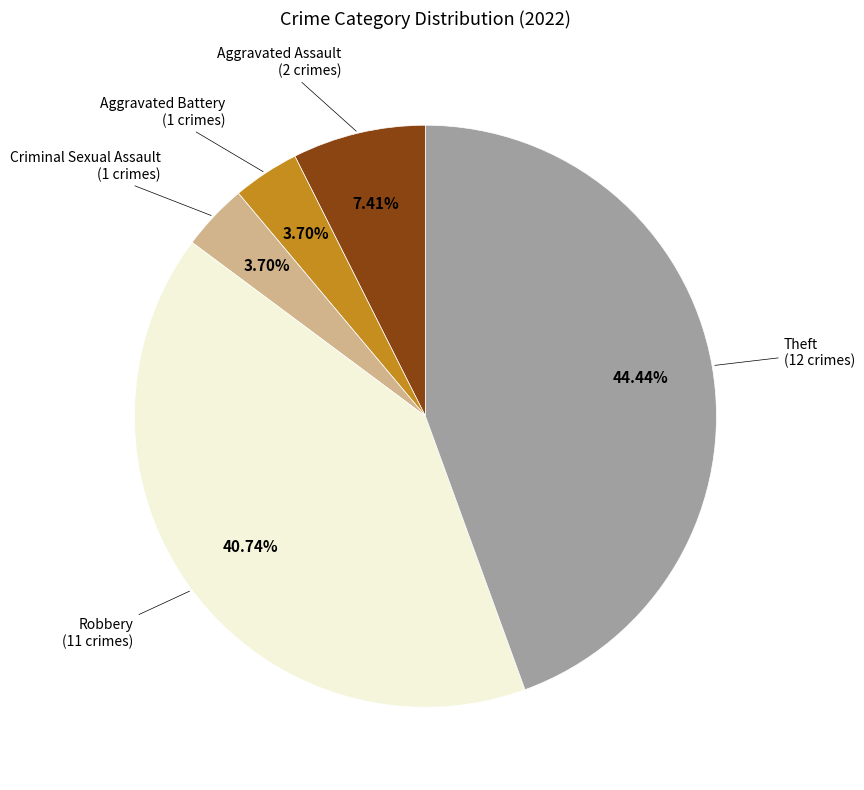

To the nearest percent, what portion does Aggravated Battery represent?

4%